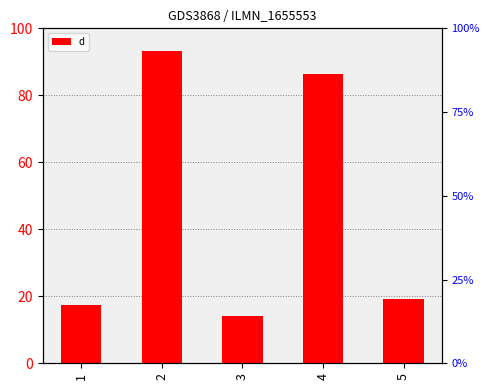

What is the difference between the maximum and second lowest values?

76.1